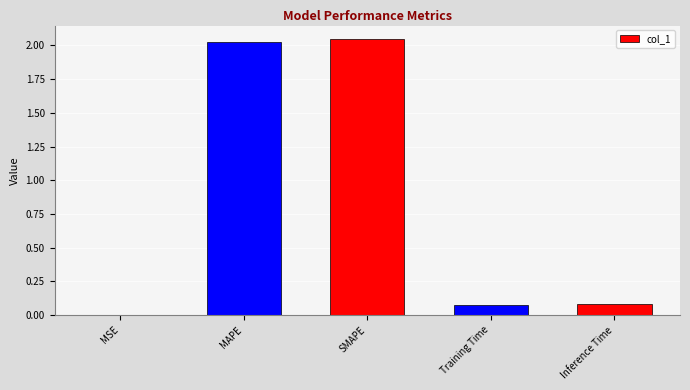

Between MSE and Training Time, which is larger?

Training Time